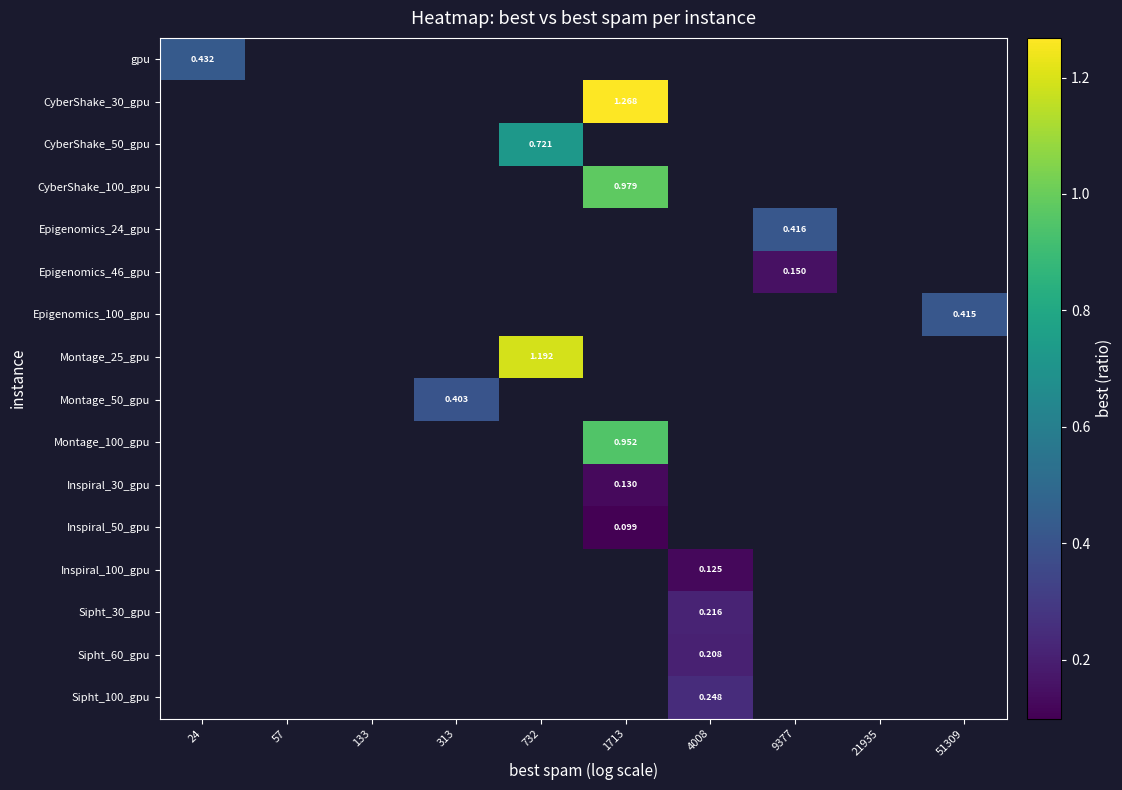

Is the value of Epigenomics_46_gpu at 313 greater than the value of Inspiral_30_gpu at 57?

No